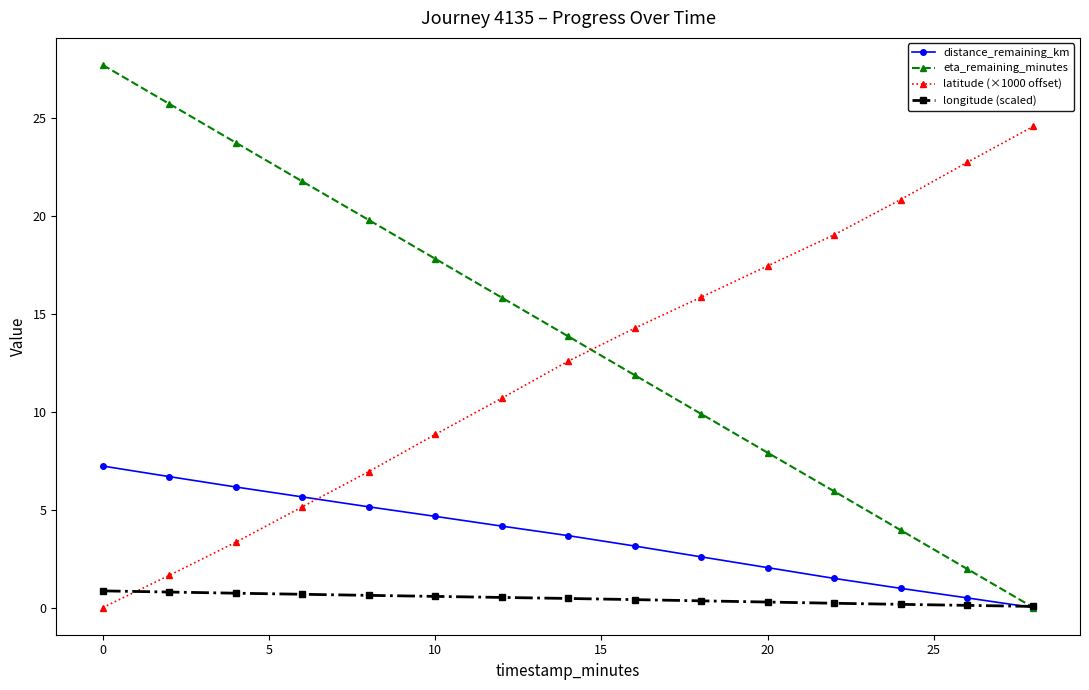

List the series in order of their peak value, highest first.

eta_remaining_minutes, latitude (×1000 offset), distance_remaining_km, longitude (scaled)